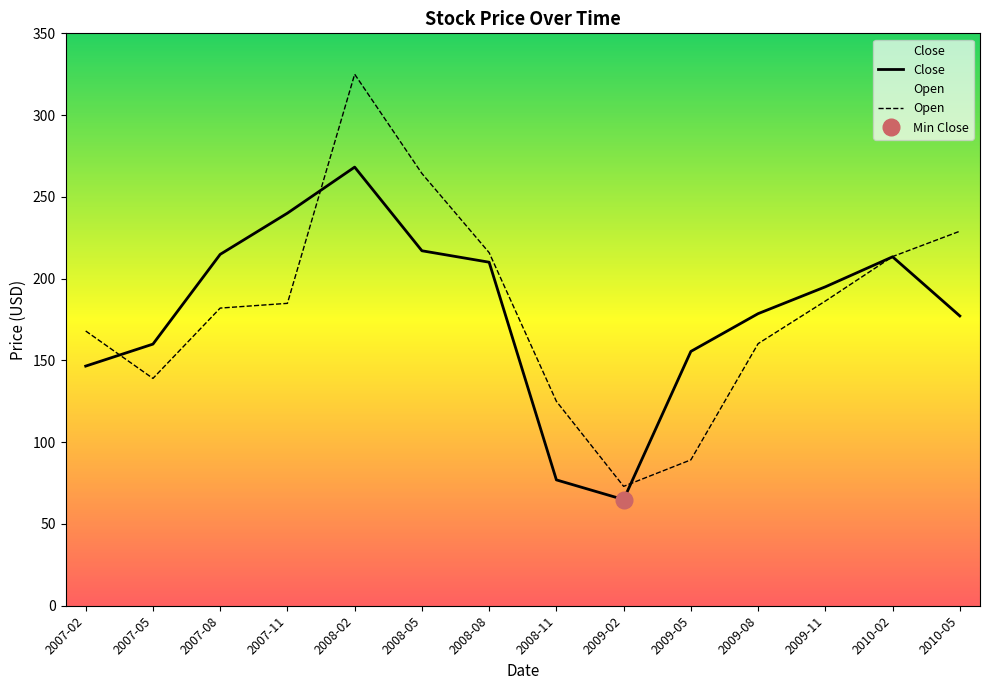

What is the difference between the Close values at 2007-08 and 2008-08?

4.8